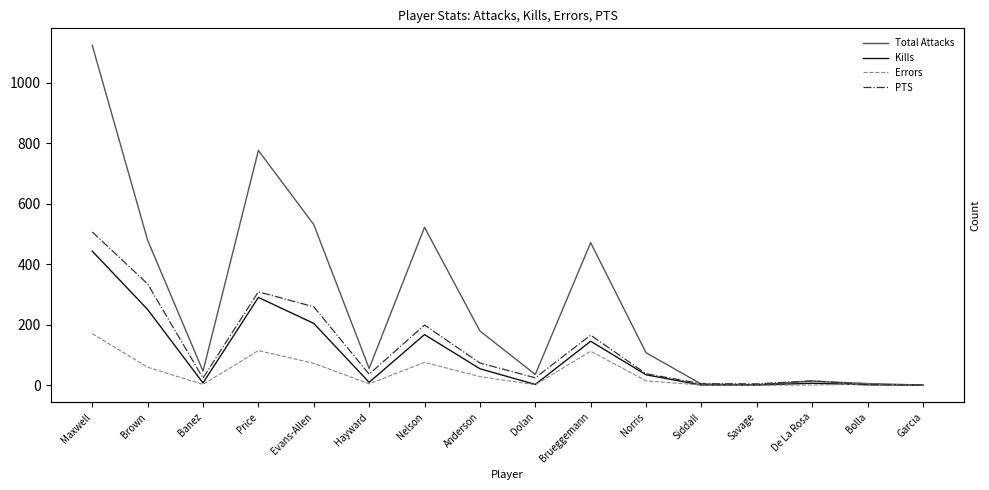

Is the value of Errors at Nelson greater than the value of Total Attacks at Garcia?

Yes